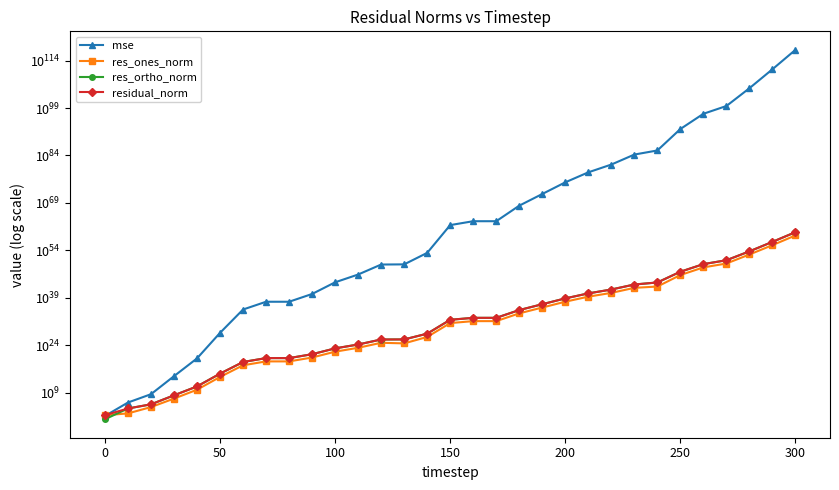

True or false: residual_norm has a value of 12784.0 at 0.

False